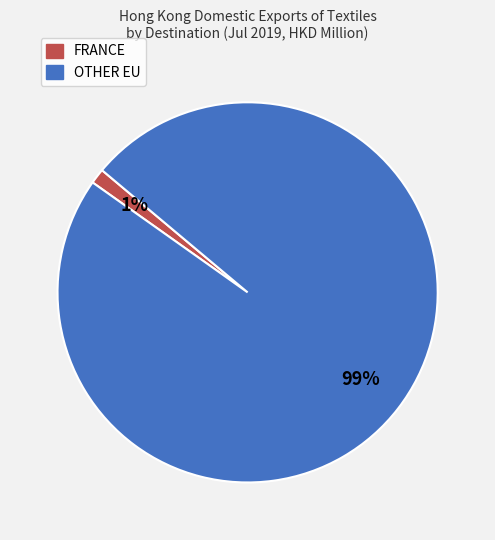

Which slice represents more than half of the pie?

OTHER EU